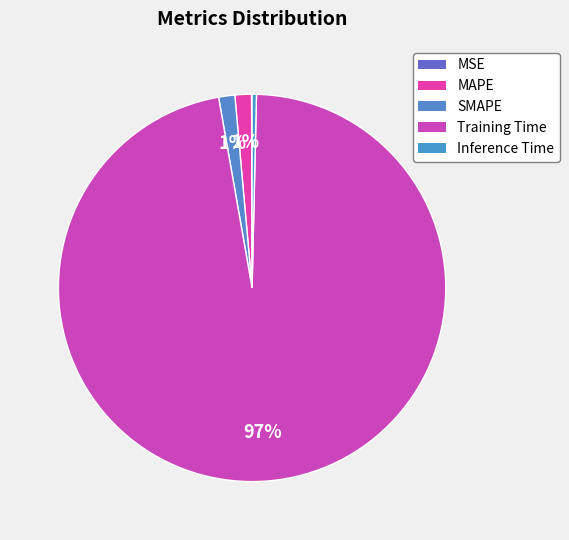

Do SMAPE and Training Time together represent more than half of the pie?

Yes